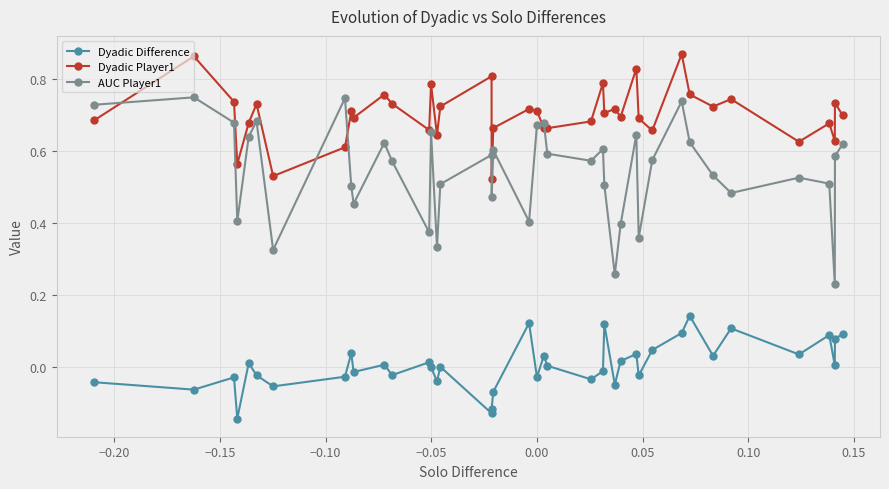

Which series has the largest total across all categories?

Dyadic Player1